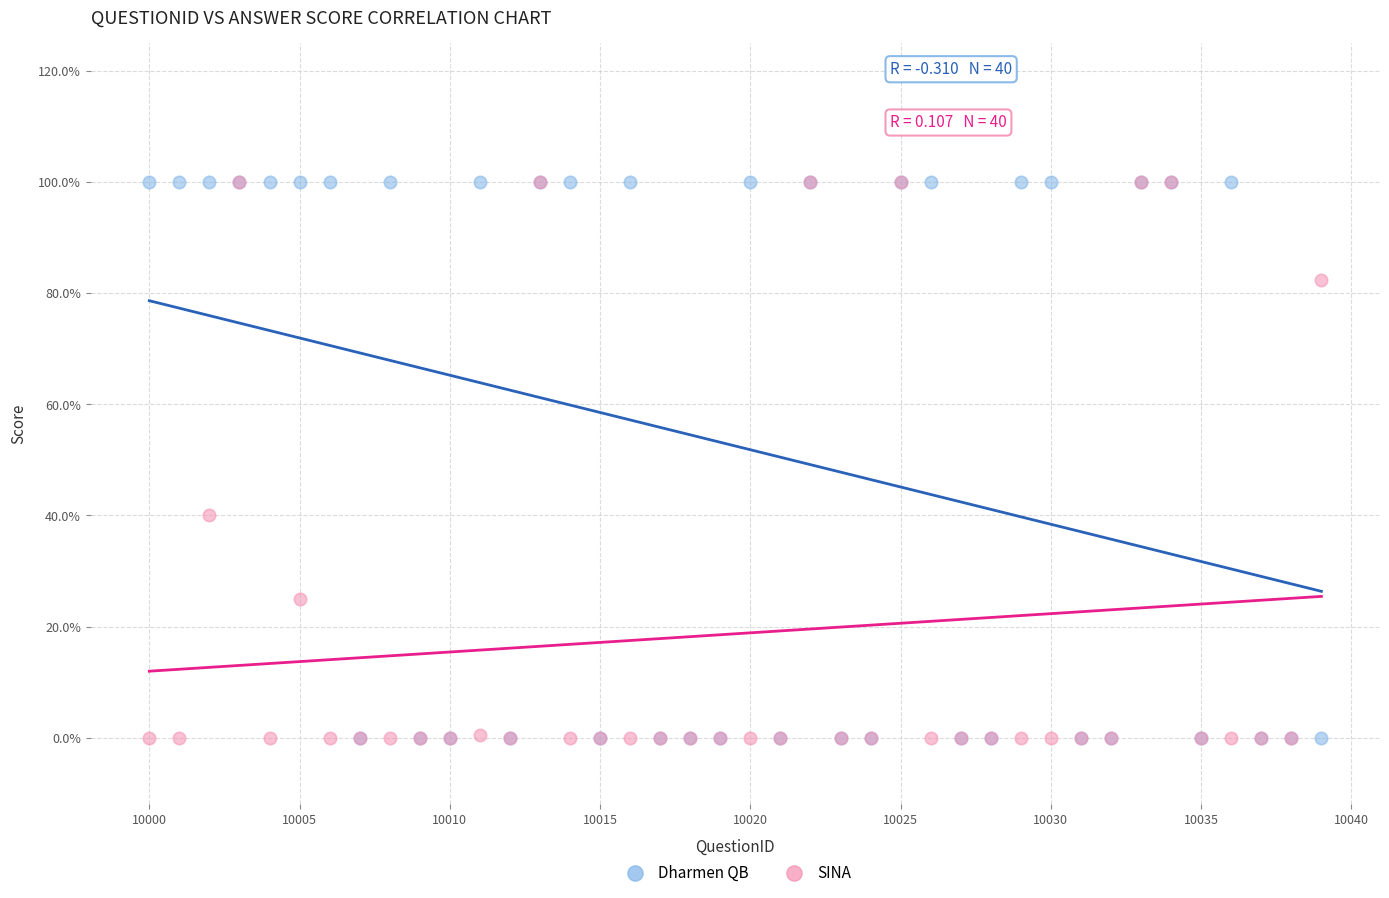

What are all the series names shown in the legend?

Dharmen QB, SINA